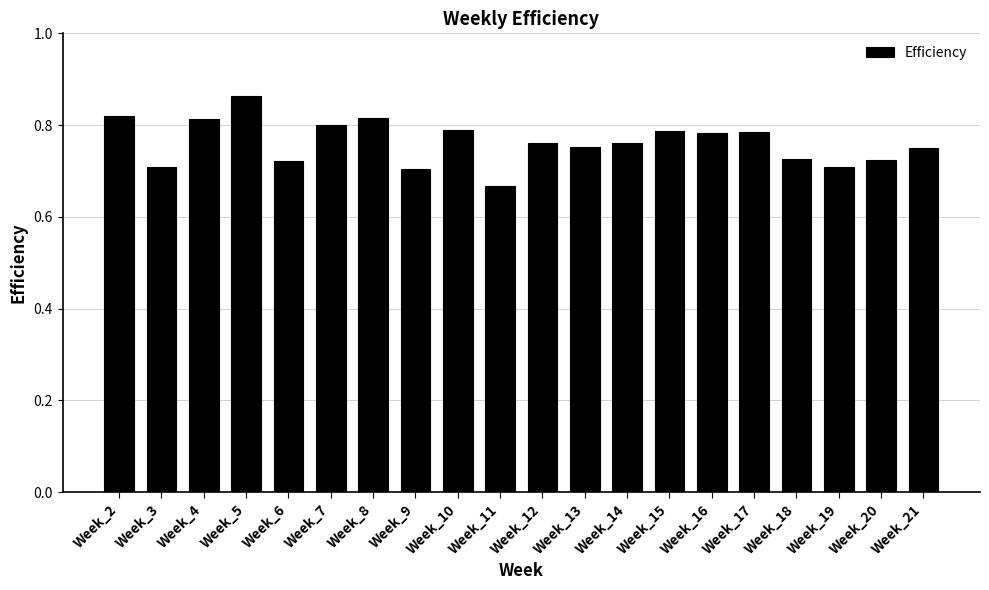

The chart shows a value of 0.3 at Week_4. True or false?

False